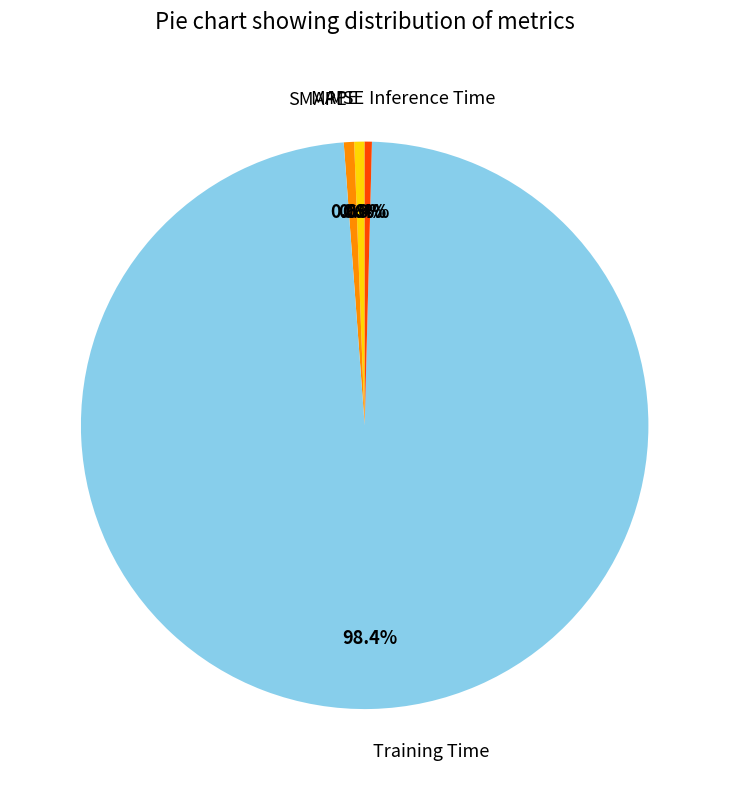

What is the total percentage of Training Time and SMAPE?

99.0%